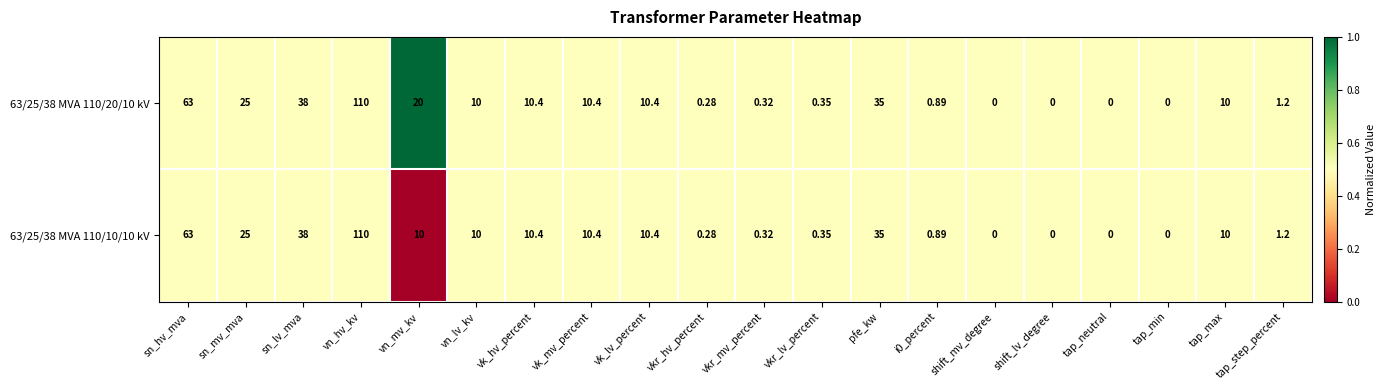

Where is 63/25/38 MVA 110/20/10 kV nearest to the value 55?

sn_hv_mva